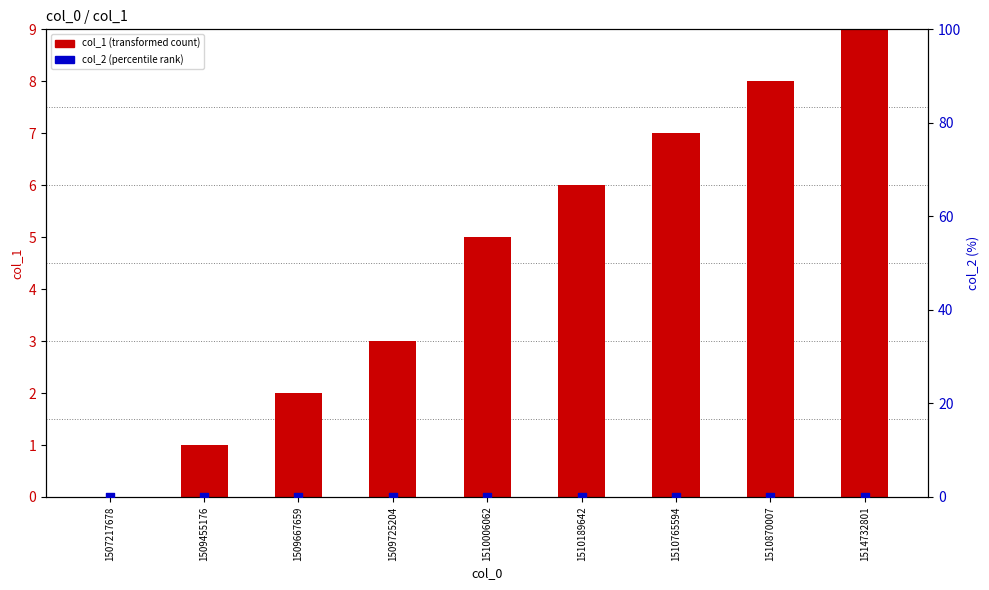

What is the total value across all series at 1509667659?

2